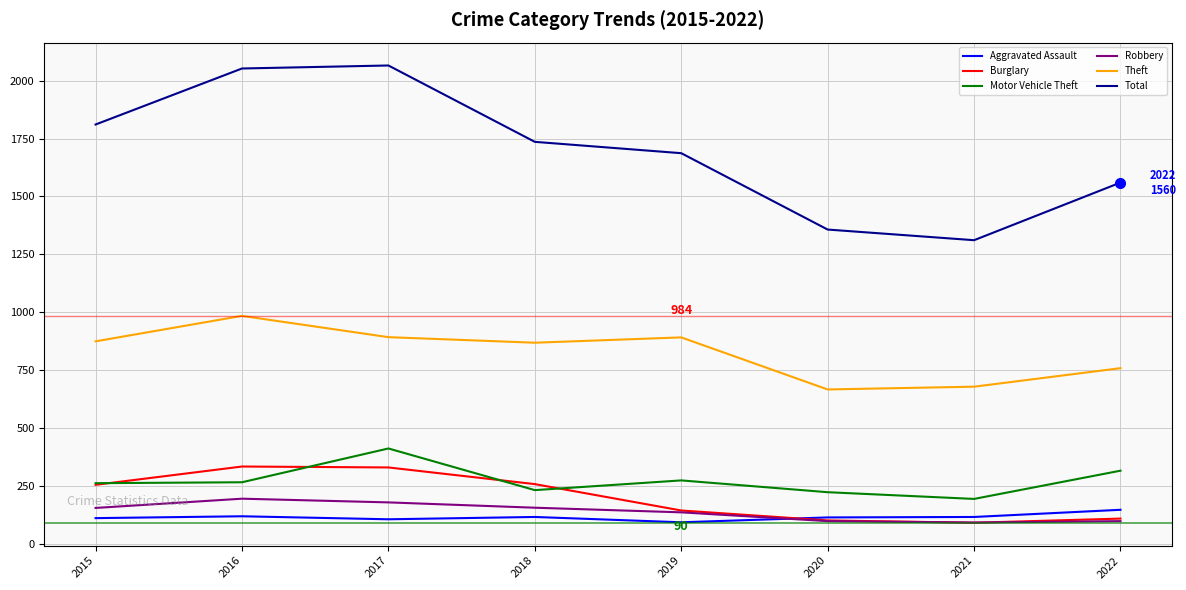

What is the difference between the maximum and second lowest values in the Aggravated Assault series?

41